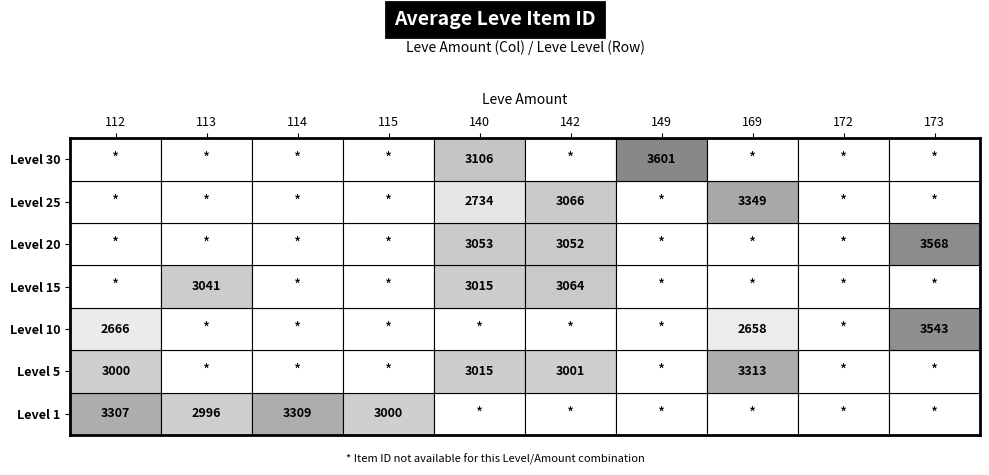

Reading left to right, extract all data points from this chart.

1: 0=3307	1=2996	2=3309	3=3000	4=0	5=0	6=0	7=0	8=0	9=0
5: 0=3000	1=0	2=0	3=0	4=3015	5=3001	6=0	7=3313	8=0	9=0
10: 0=2666	1=0	2=0	3=0	4=0	5=0	6=0	7=2658	8=0	9=3543
15: 0=0	1=3041	2=0	3=0	4=3015	5=3064	6=0	7=0	8=0	9=0
20: 0=0	1=0	2=0	3=0	4=3053	5=3052	6=0	7=0	8=0	9=3568
25: 0=0	1=0	2=0	3=0	4=2734	5=3066	6=0	7=3349	8=0	9=0
30: 0=0	1=0	2=0	3=0	4=3106	5=0	6=3601	7=0	8=0	9=0